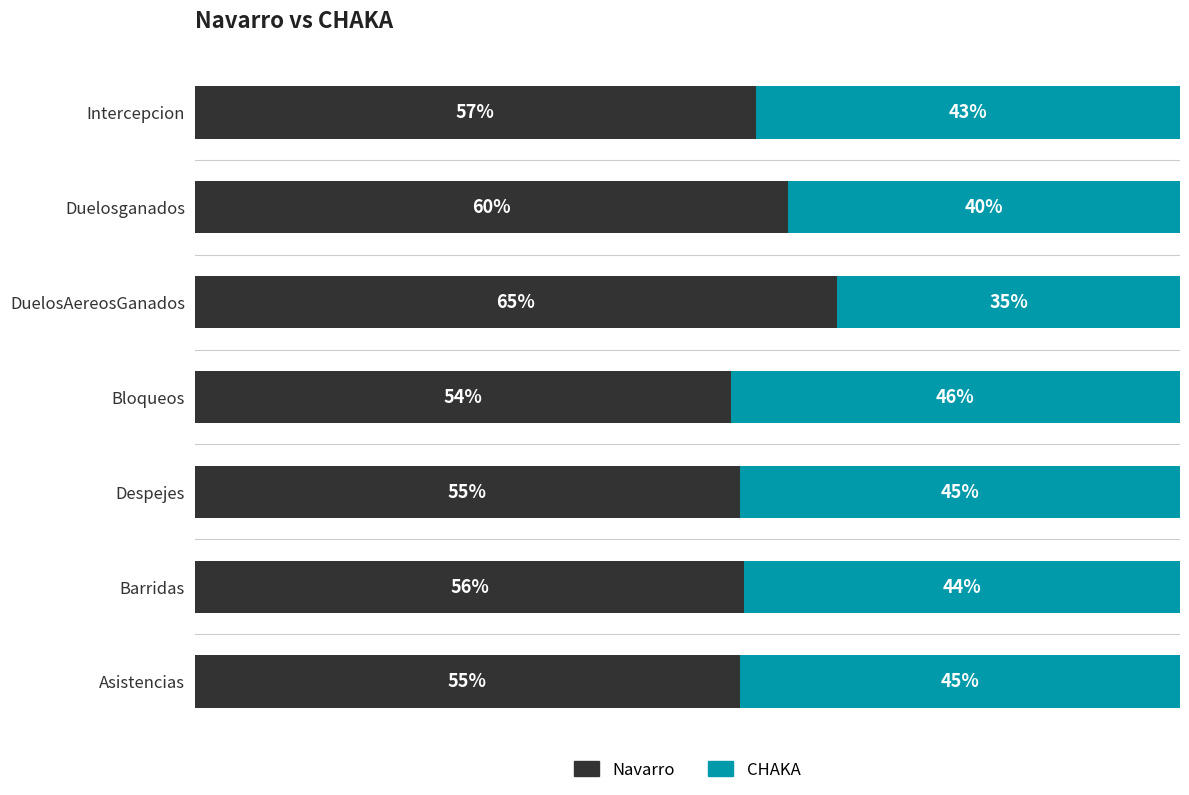

At which label does Navarro reach its minimum?

Bloqueos